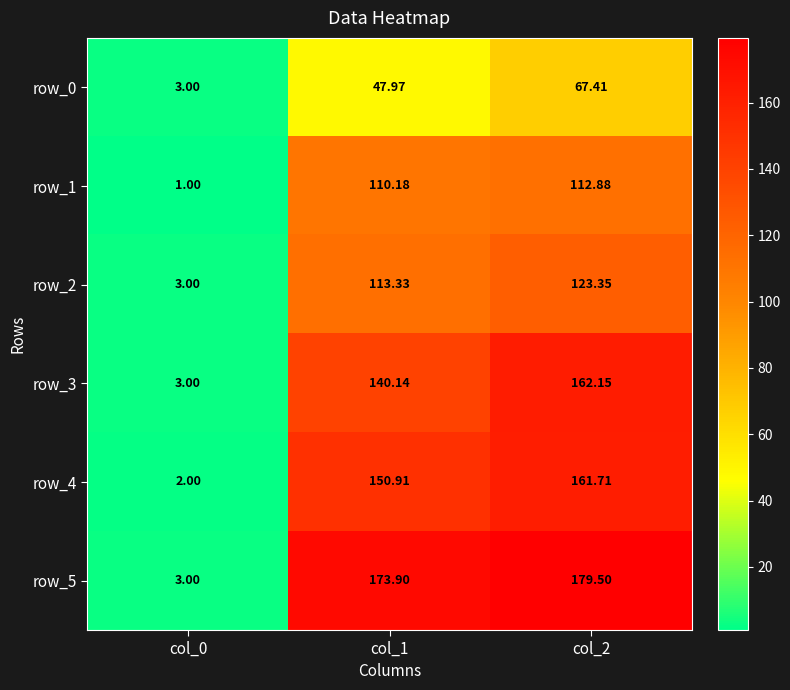

Count the number of categories in the chart.

3